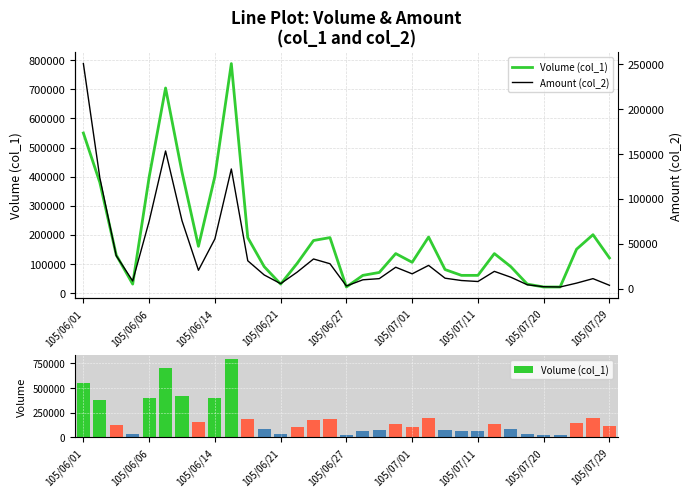

What is the difference between the maximum and second lowest values in the Amount (col_2) series?

248500